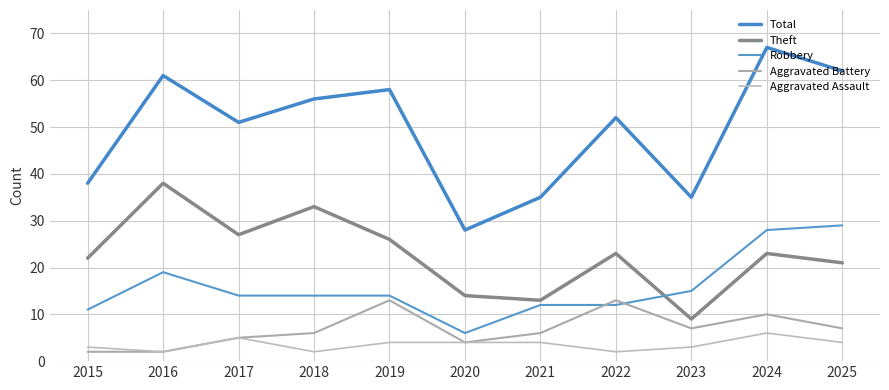

How many lines are shown in the chart?

5